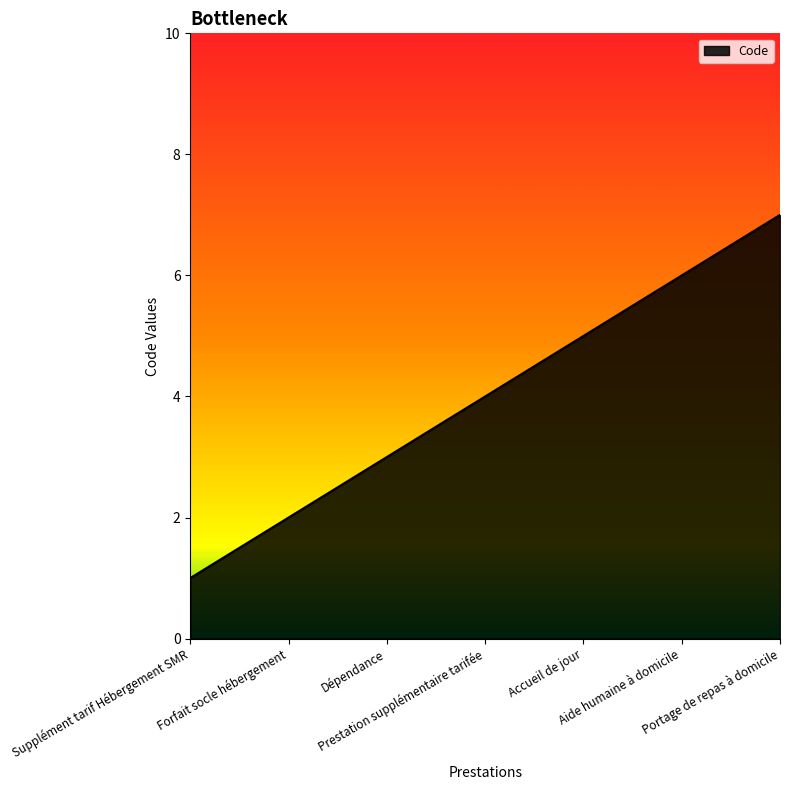

Where is the data nearest to the value 4?

Prestation supplémentaire tarifée